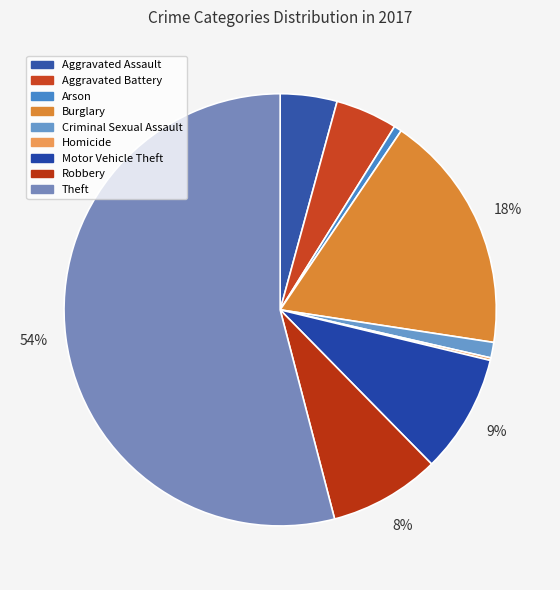

Count the number of slices in the pie.

9